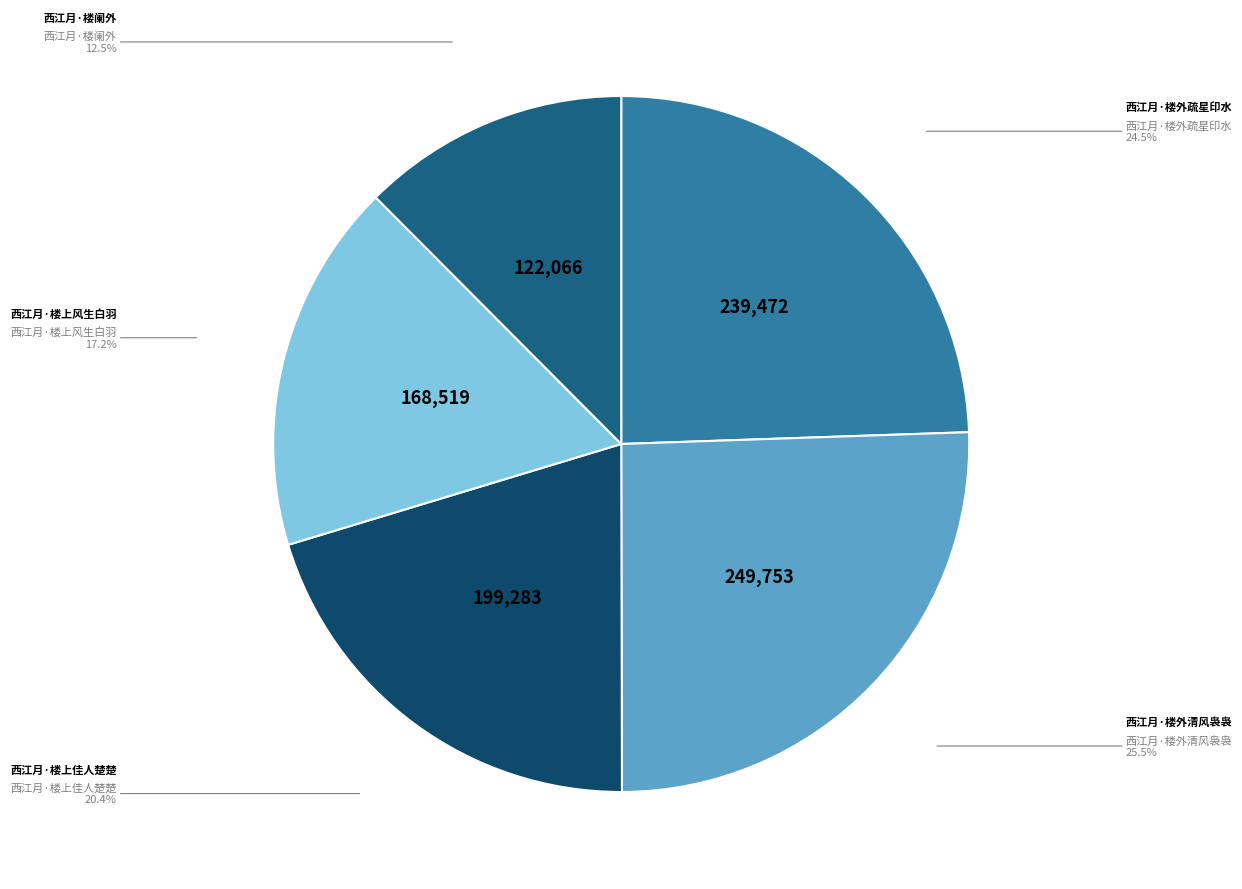

Is there a majority slice in this chart?

No